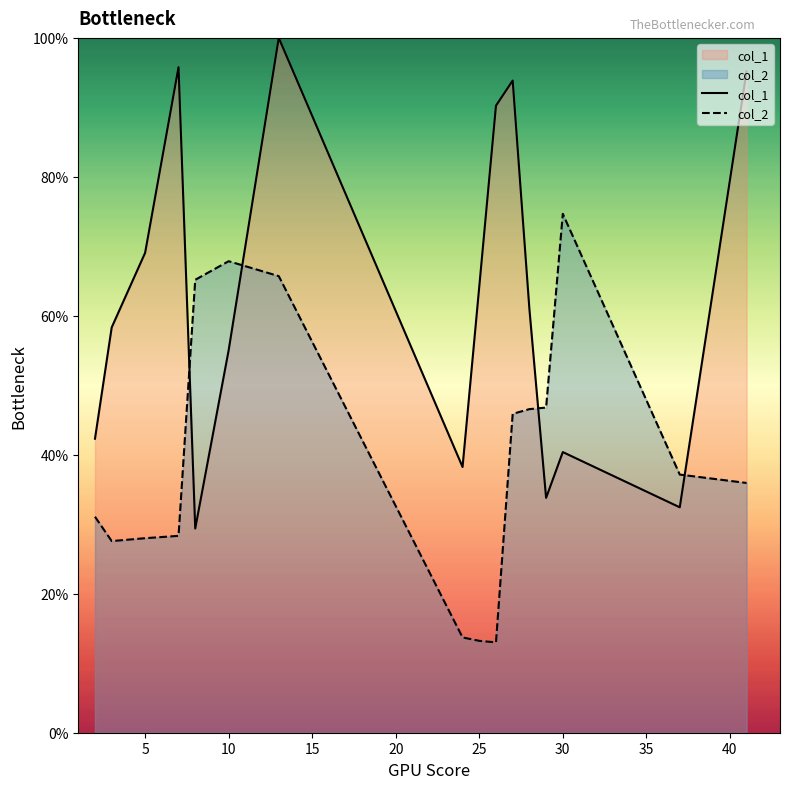

What is the greatest value displayed?

100.0